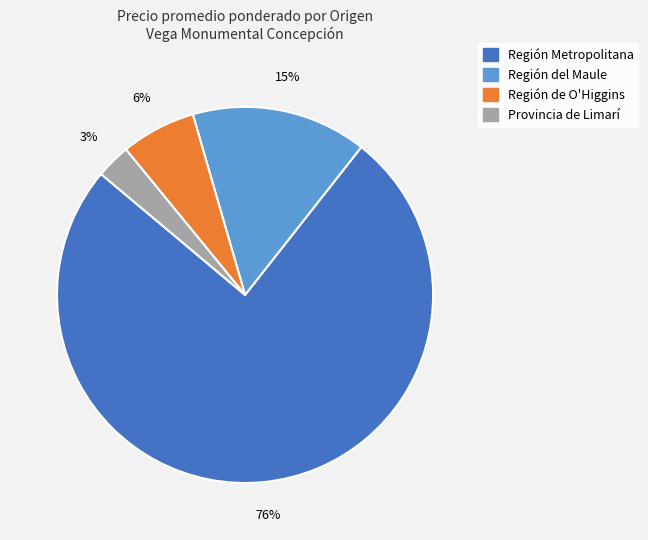

Is the sum of Región del Maule and Región Metropolitana greater than half?

Yes